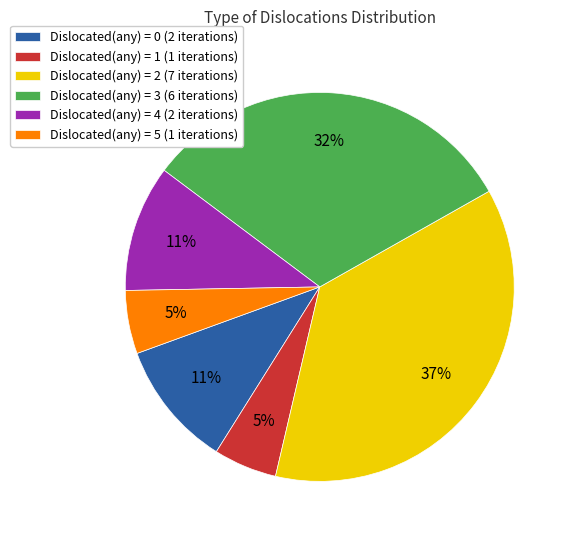

How many slices are in this pie chart?

6